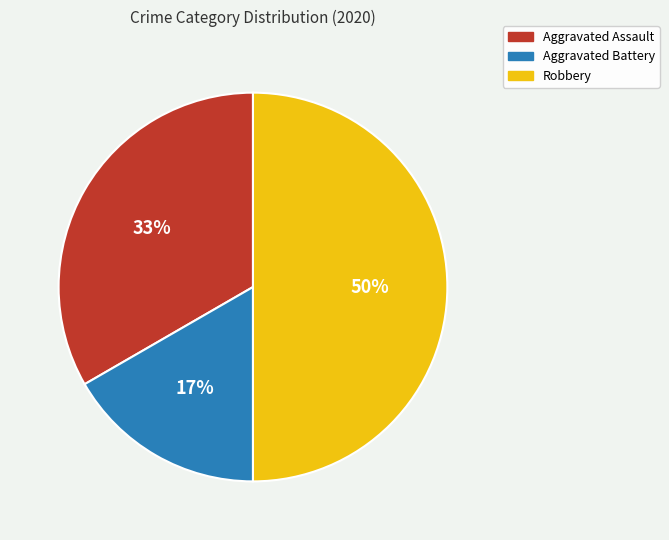

Approximately how many times larger is the value at Aggravated Assault compared to Robbery?

0.7